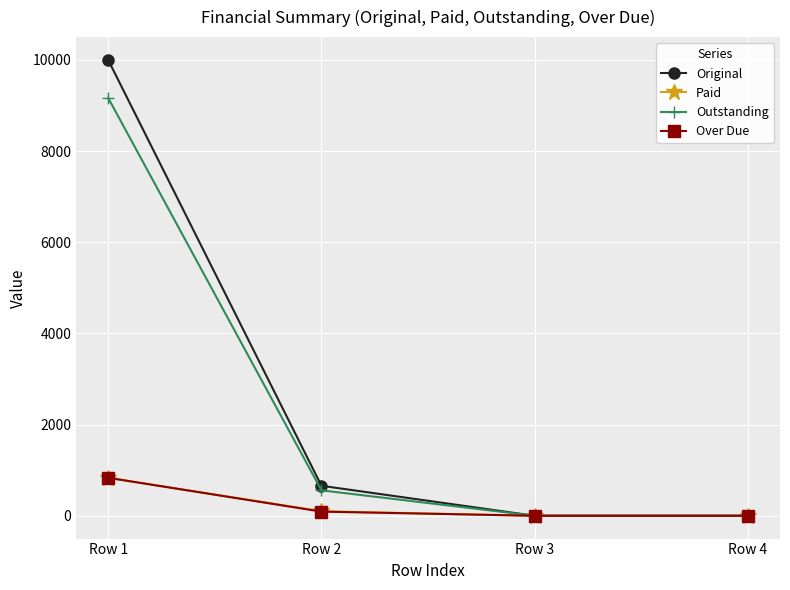

Which series changed the most between Row 1 and Row 3?

Original